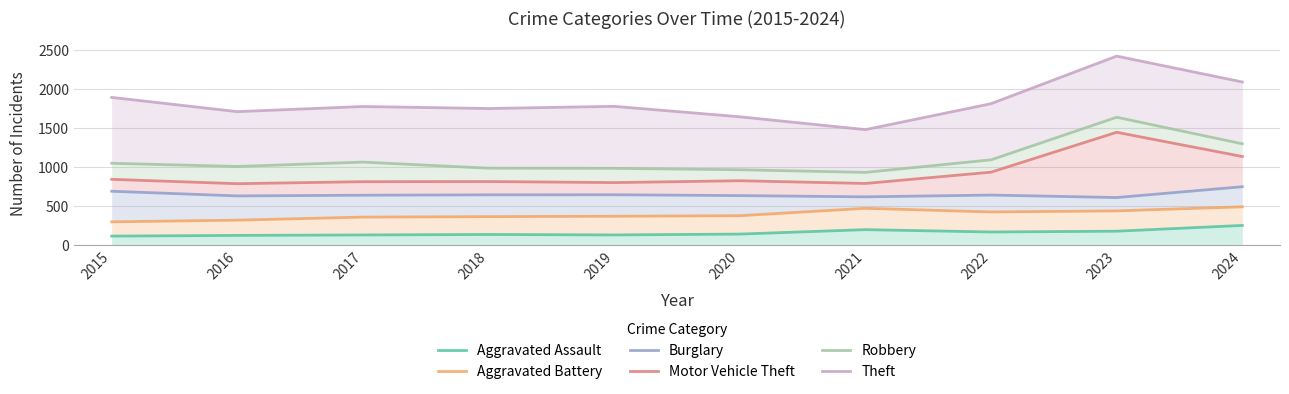

Where is Robbery nearest to the value 1284?

2024